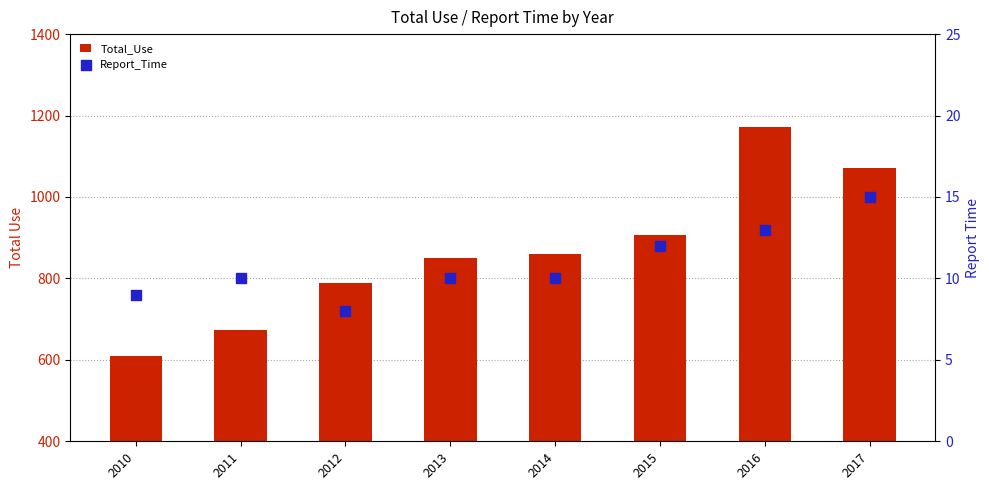

What are all the series names shown in the legend?

Total_Use, Report_Time